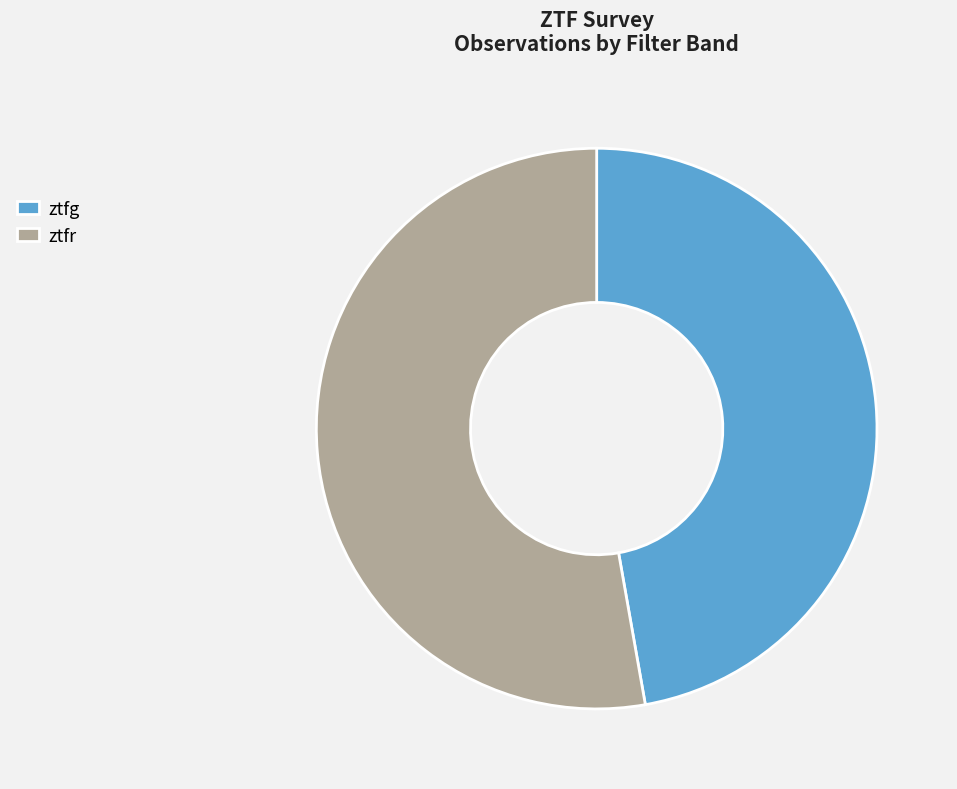

Do ztfr and ztfg together represent more than half of the pie?

Yes